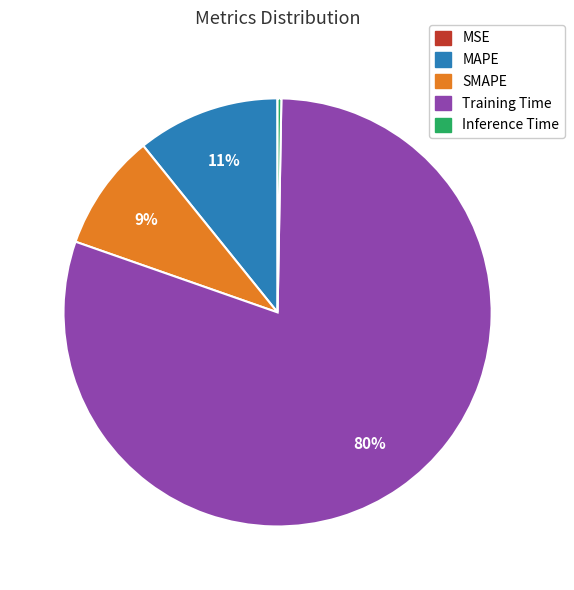

Which has a higher value, MAPE or Inference Time?

MAPE